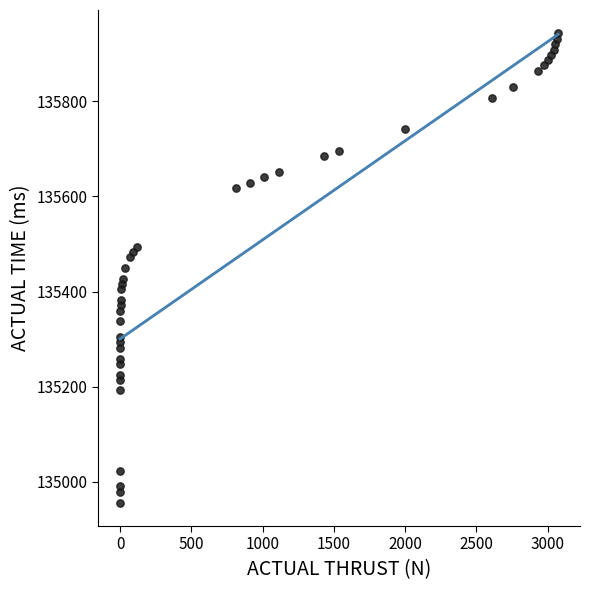

What is the range of Y values (max minus min)?

987